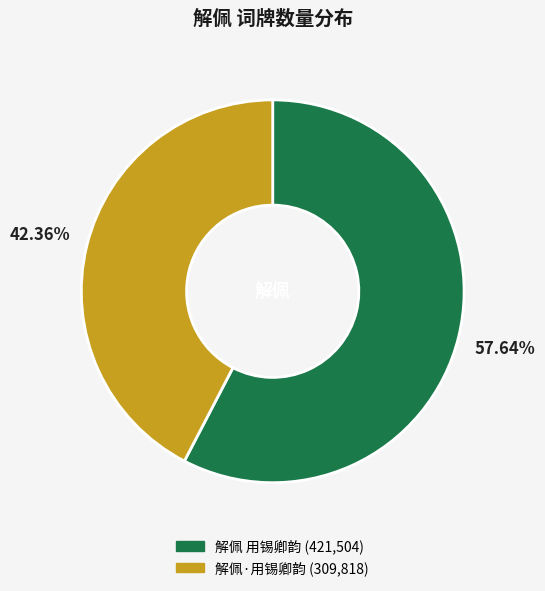

How many slices are in this pie chart?

2